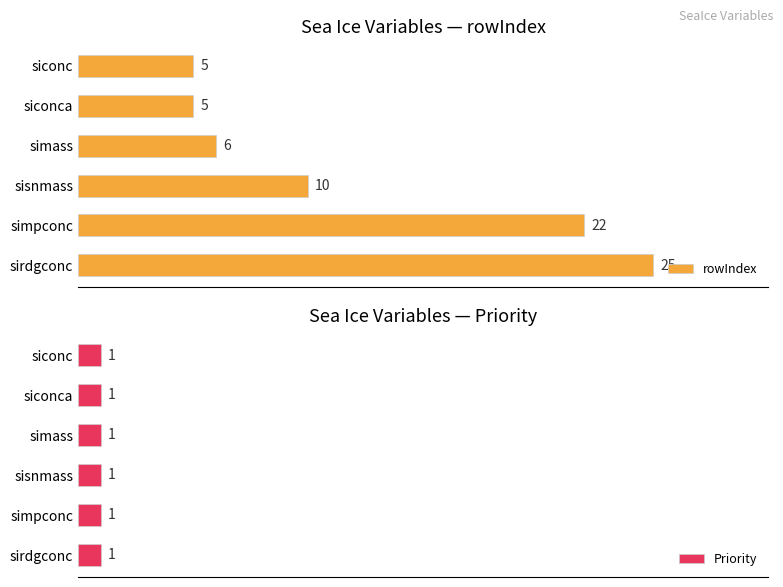

Which category has the highest value in the rowIndex series?

sirdgconc